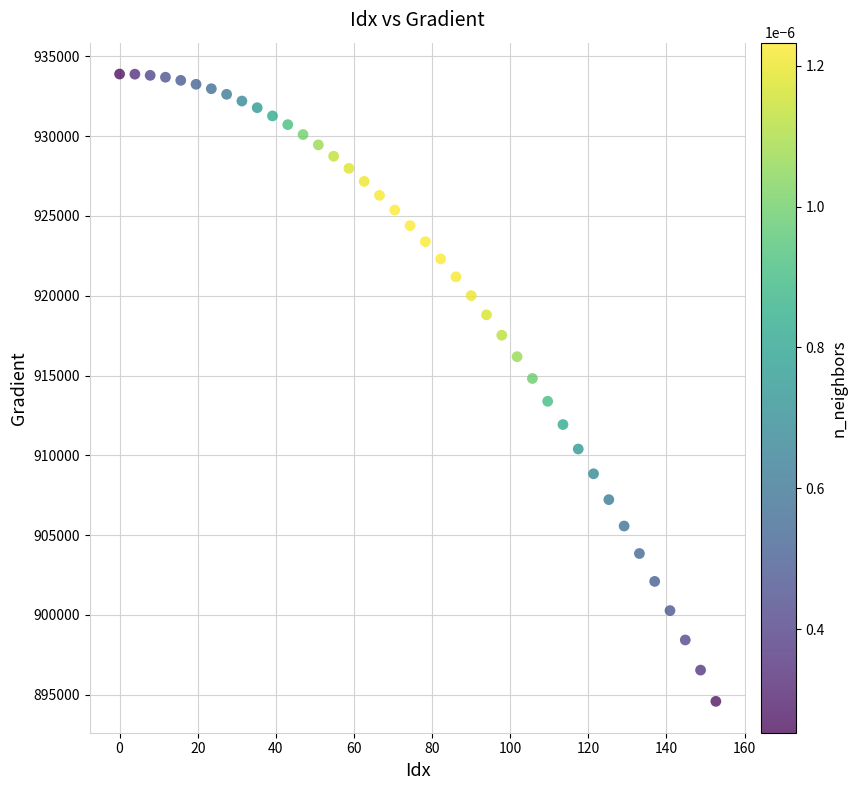

What is the range of X values (max minus min)?

152.6